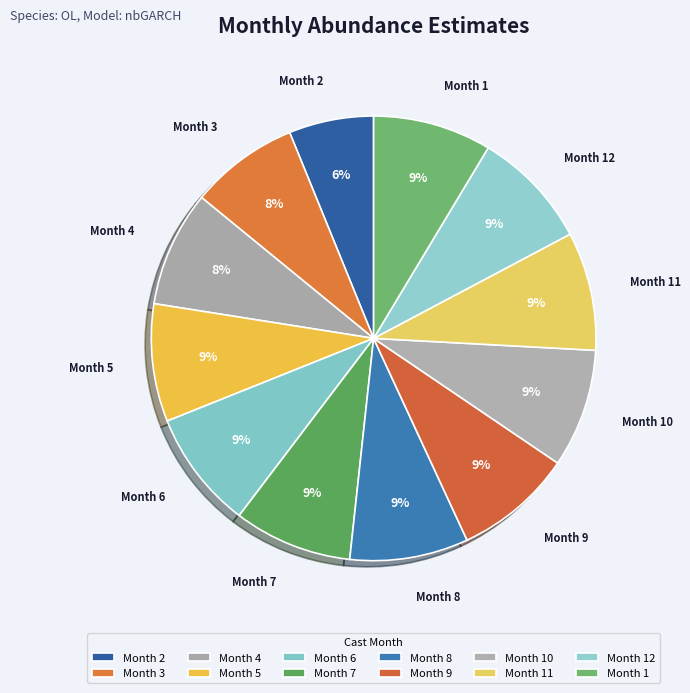

Which slice is the smallest?

Month 2